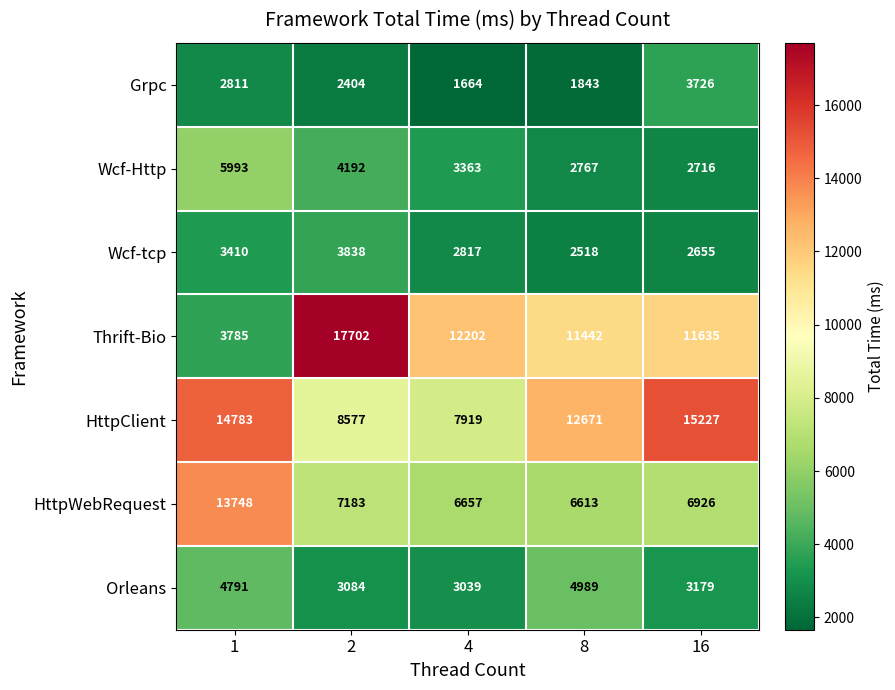

Which series has the widest spread of values?

Thrift-Bio